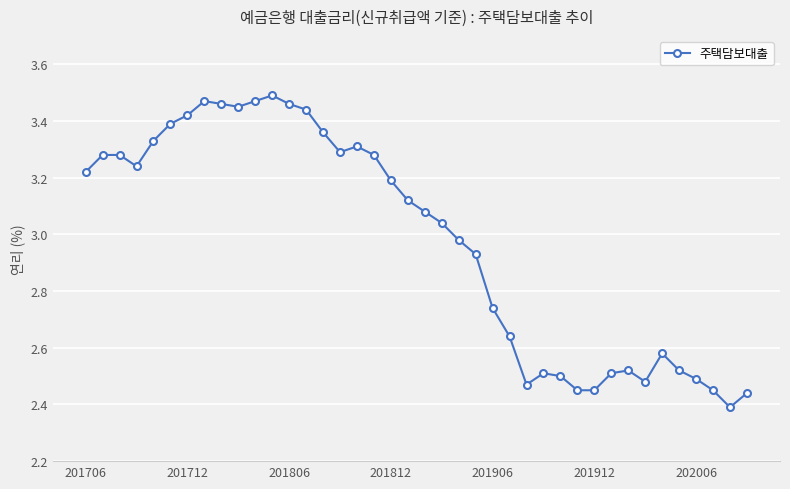

What is the sum of all values?

119.1